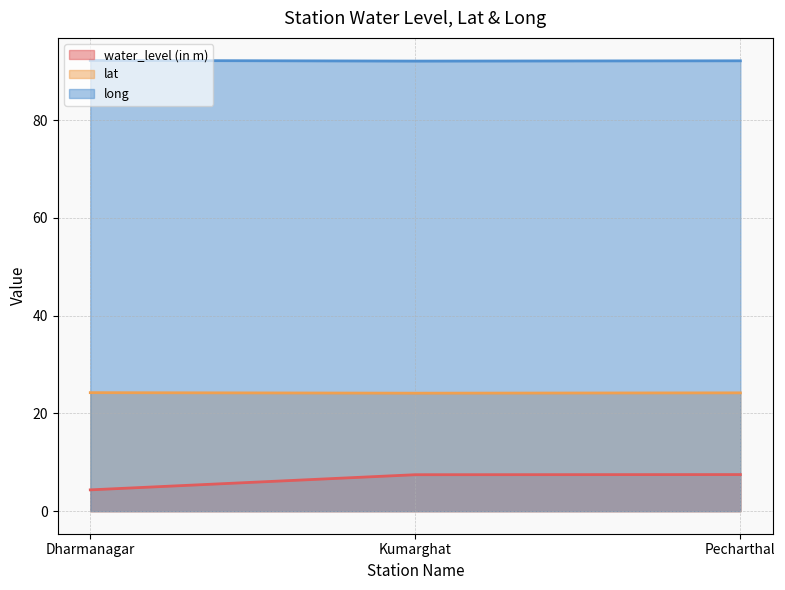

What is the difference between the water_level (in m) values at Pecharthal and Dharmanagar?

3.1